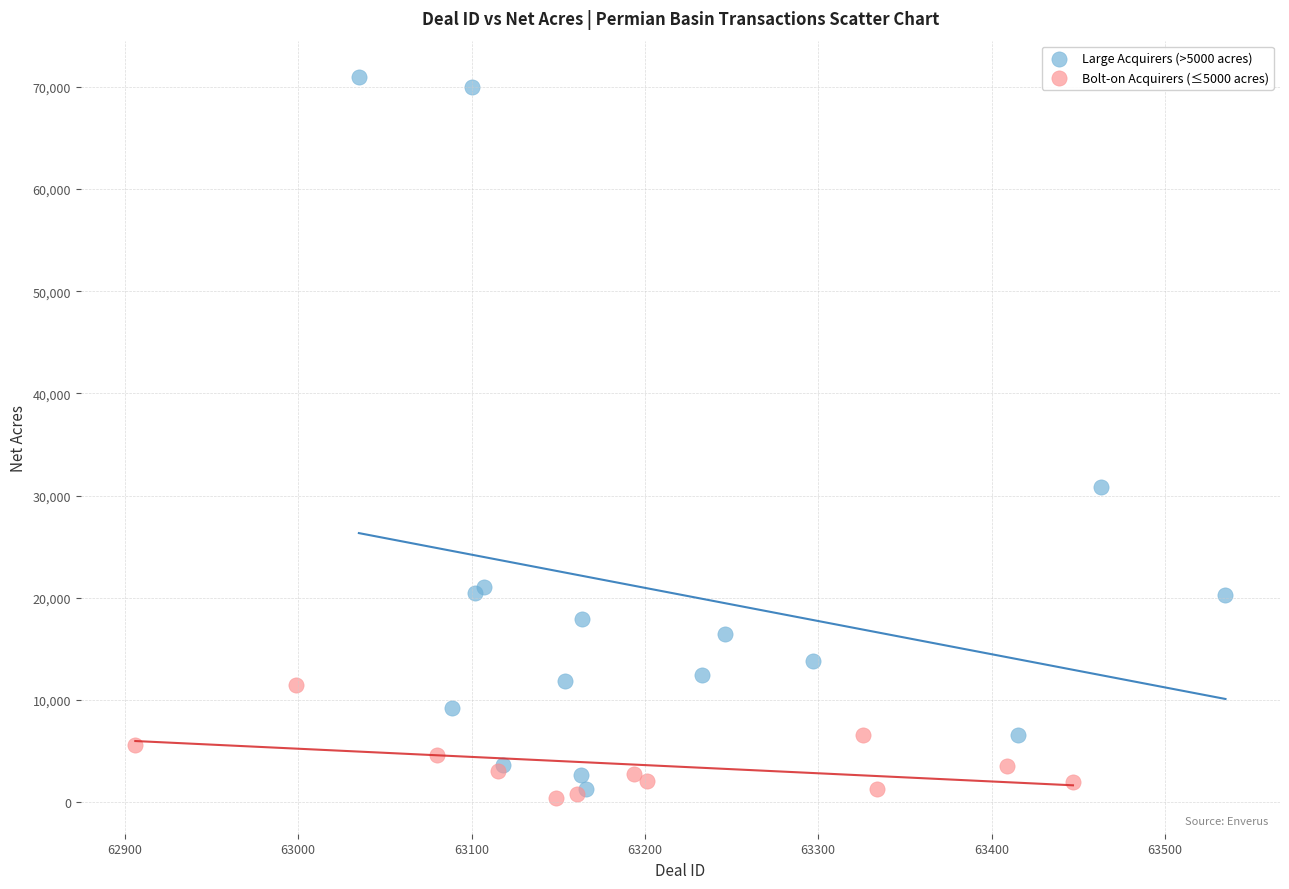

Which series has the largest Y range (max minus min)?

Large Acquirers (>5000 acres)